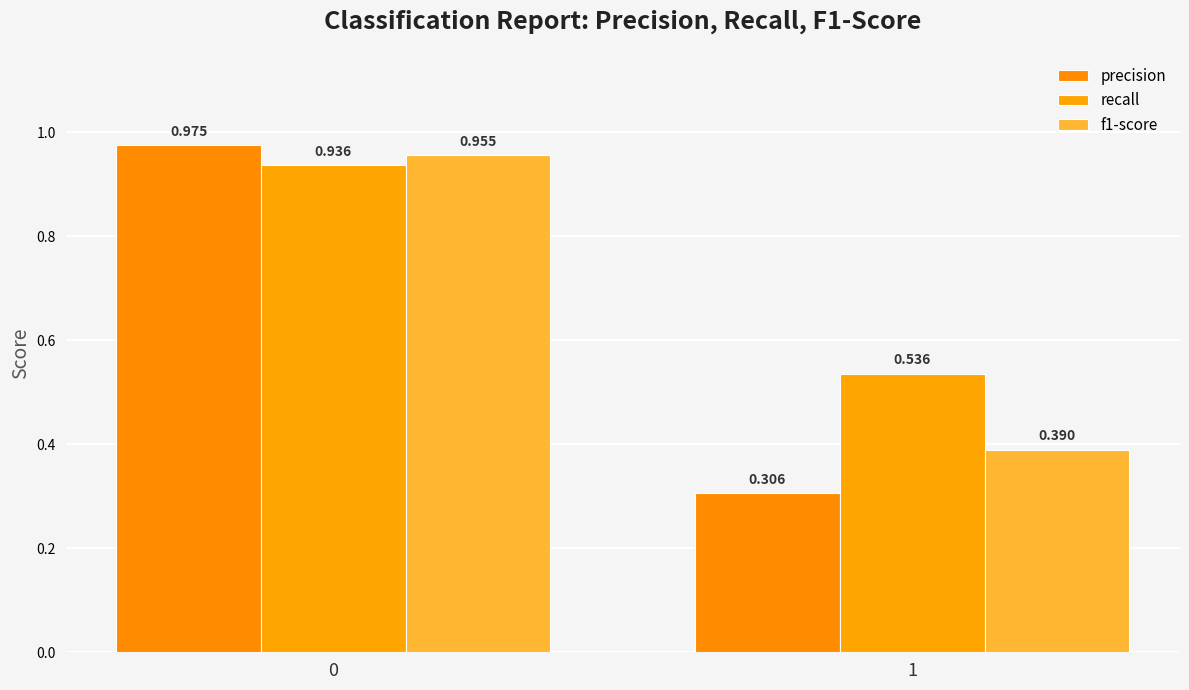

How many bars are there in total?

6